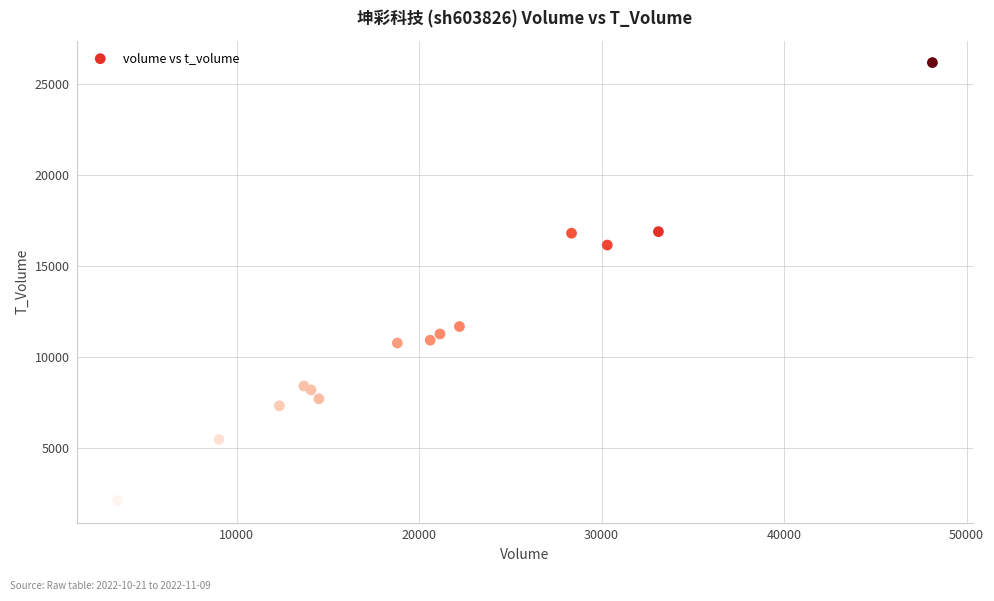

What Y value in the scatter plot is closest to 14121?

16129